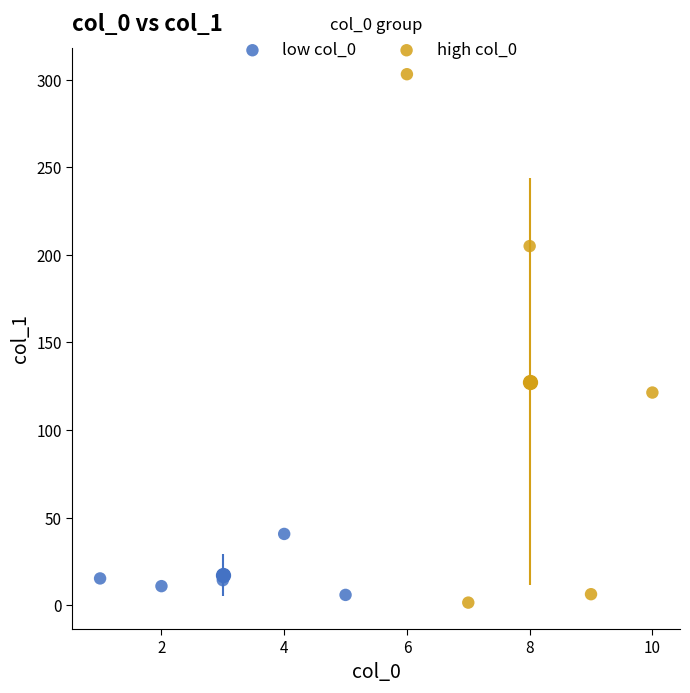

Which series reaches the maximum Y coordinate?

high col_0